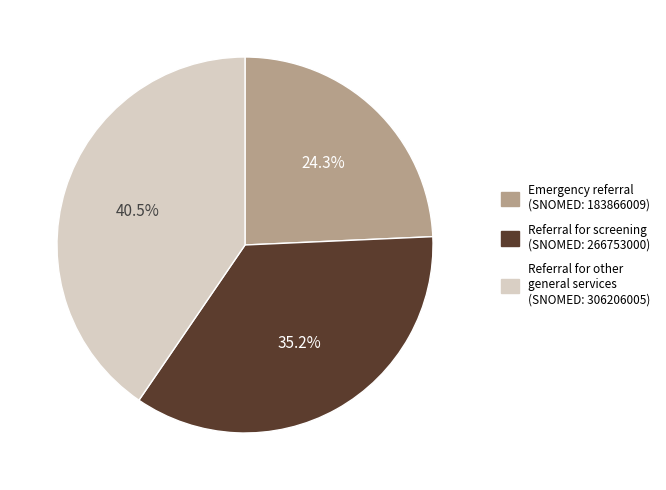

Does any single category account for the majority?

No